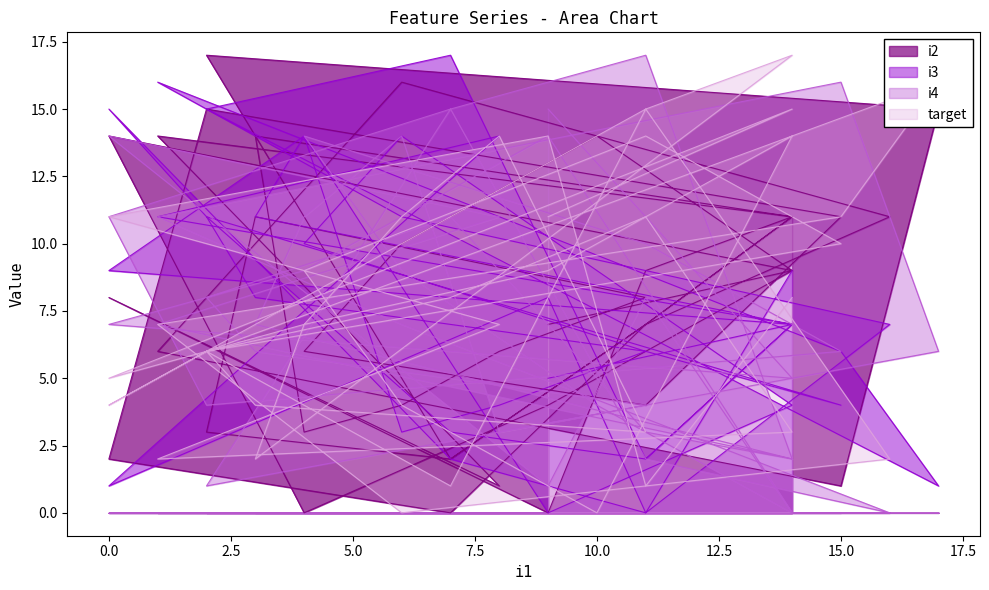

True or false: i2 has a value of 24 at 10.0.

False